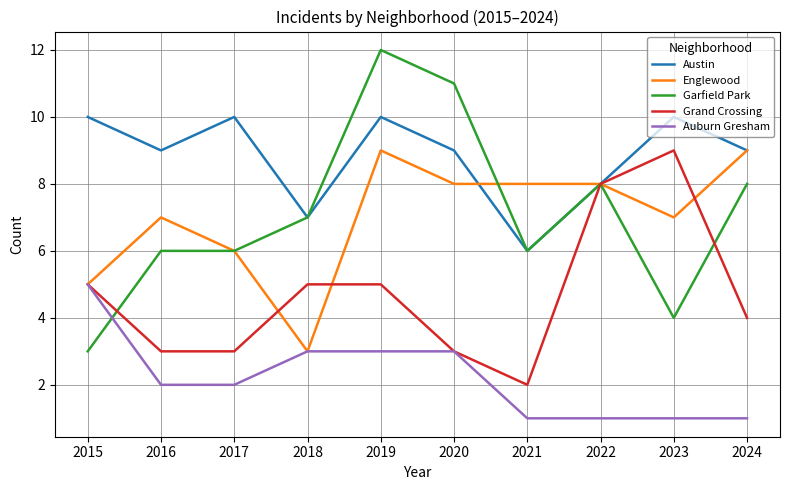

Reading left to right, what are all the values shown in this chart?

Austin: 2015=10	2016=9	2017=10	2018=7	2019=10	2020=9	2021=6	2022=8	2023=10	2024=9
Englewood: 2015=5	2016=7	2017=6	2018=3	2019=9	2020=8	2021=8	2022=8	2023=7	2024=9
Garfield Park: 2015=3	2016=6	2017=6	2018=7	2019=12	2020=11	2021=6	2022=8	2023=4	2024=8
Grand Crossing: 2015=5	2016=3	2017=3	2018=5	2019=5	2020=3	2021=2	2022=8	2023=9	2024=4
Auburn Gresham: 2015=5	2016=2	2017=2	2018=3	2019=3	2020=3	2021=1	2022=1	2023=1	2024=1